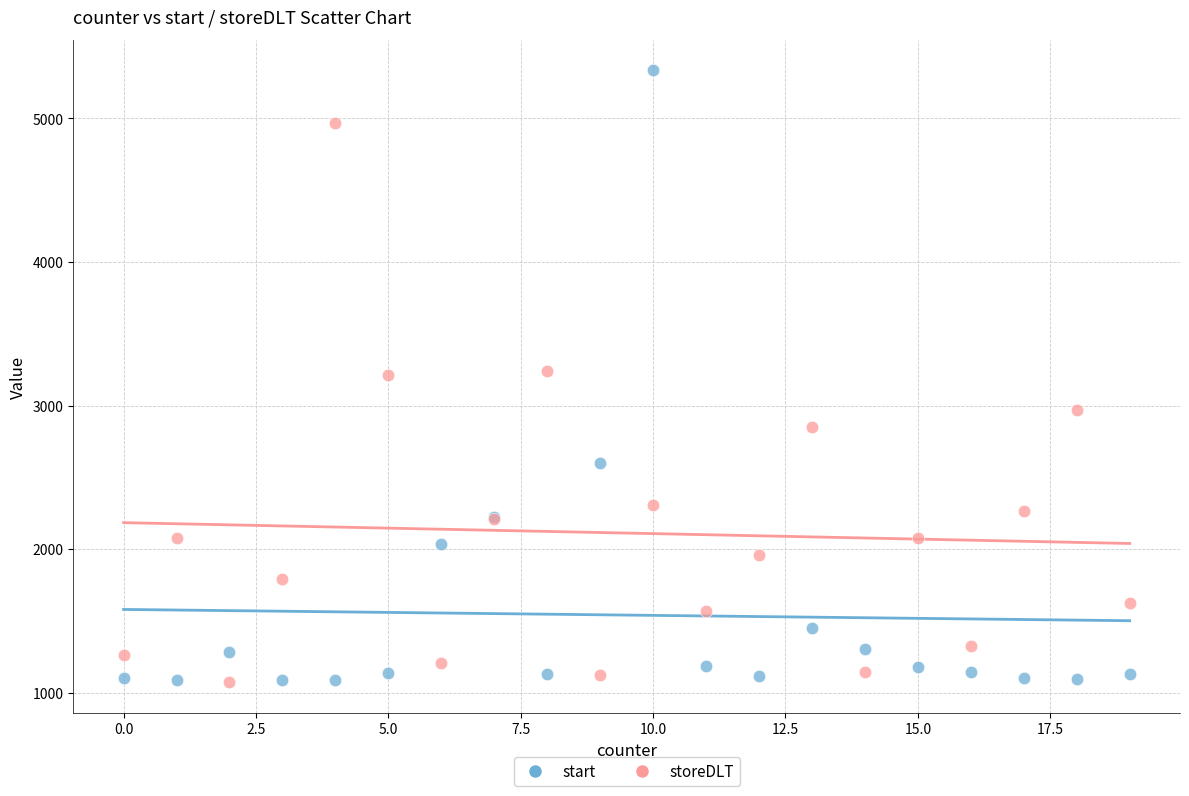

In the storeDLT series, what Y value is closest to 3021?

2968